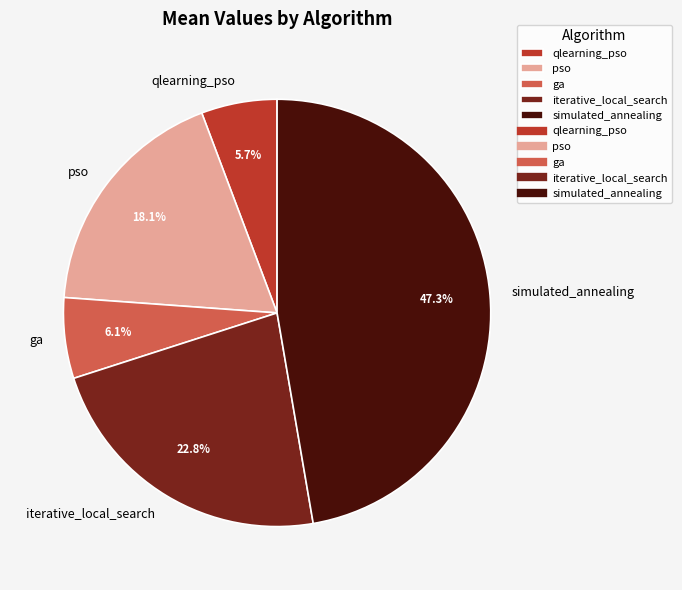

How many slices are in this pie chart?

5